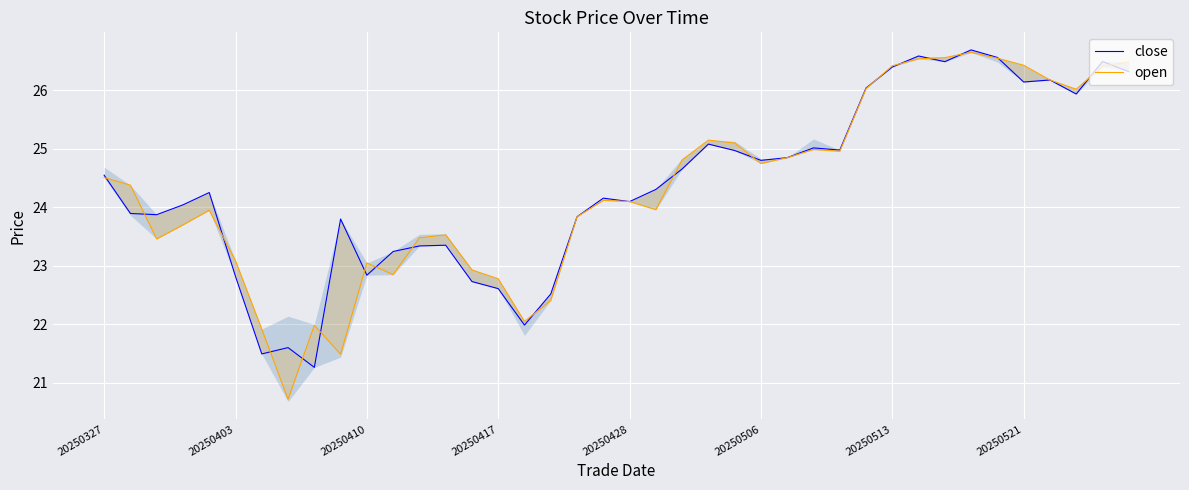

In close, how many points are lower than both neighbors (excluding endpoints)?

11